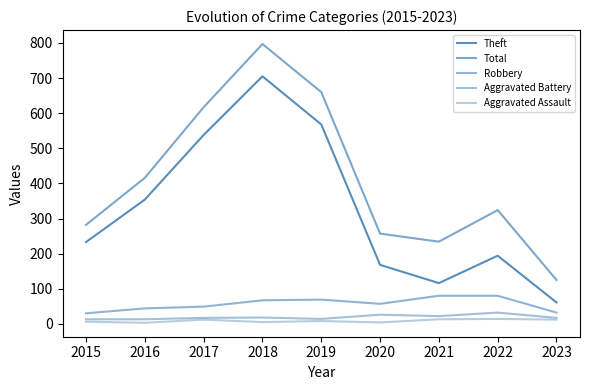

What is the total value across all series at 2017?

1233